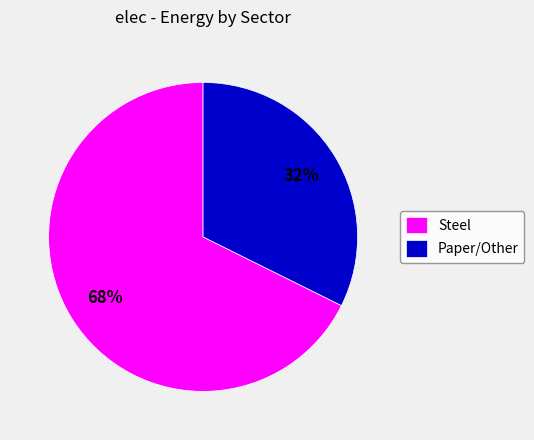

How many slices are in this pie chart?

2